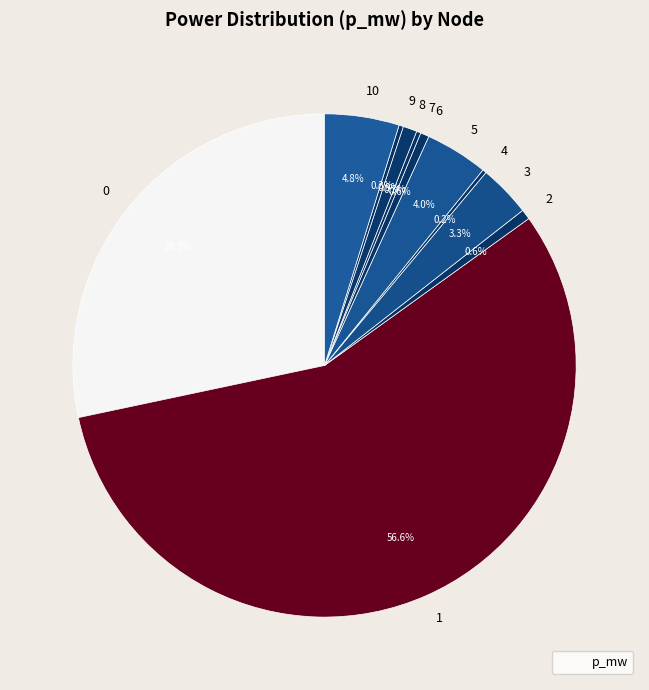

To the nearest percent, what is the average slice percentage?

9%